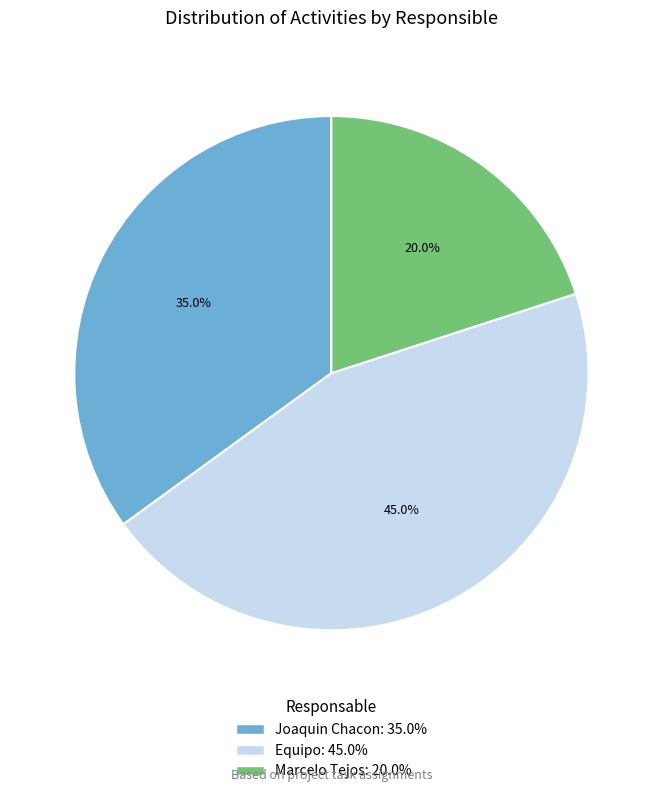

Does Marcelo Tejos represent more than half of the total?

No